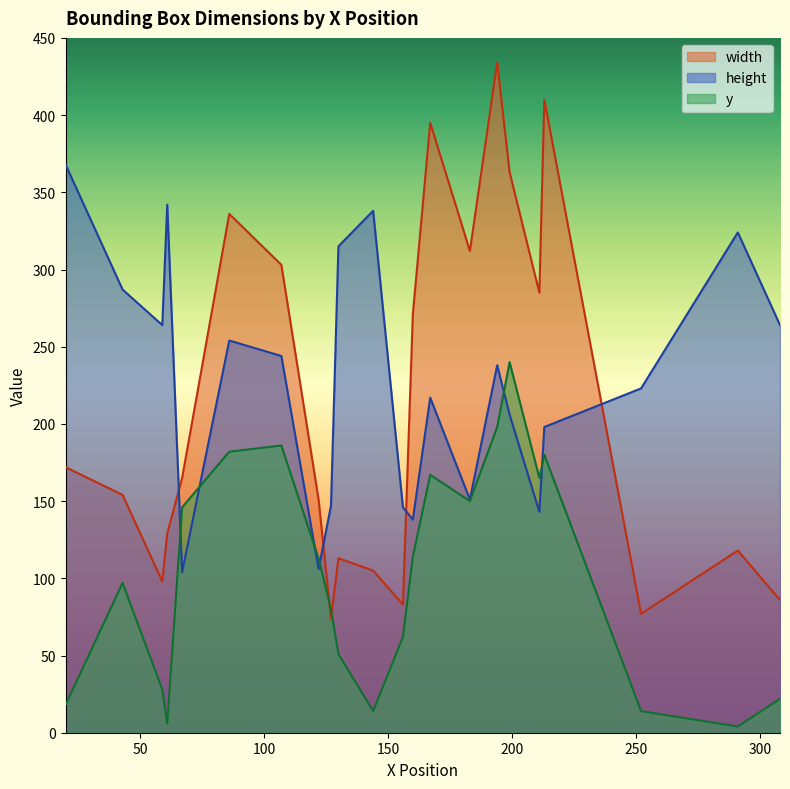

Is the value of width at 291 greater than the value of height at 160?

No